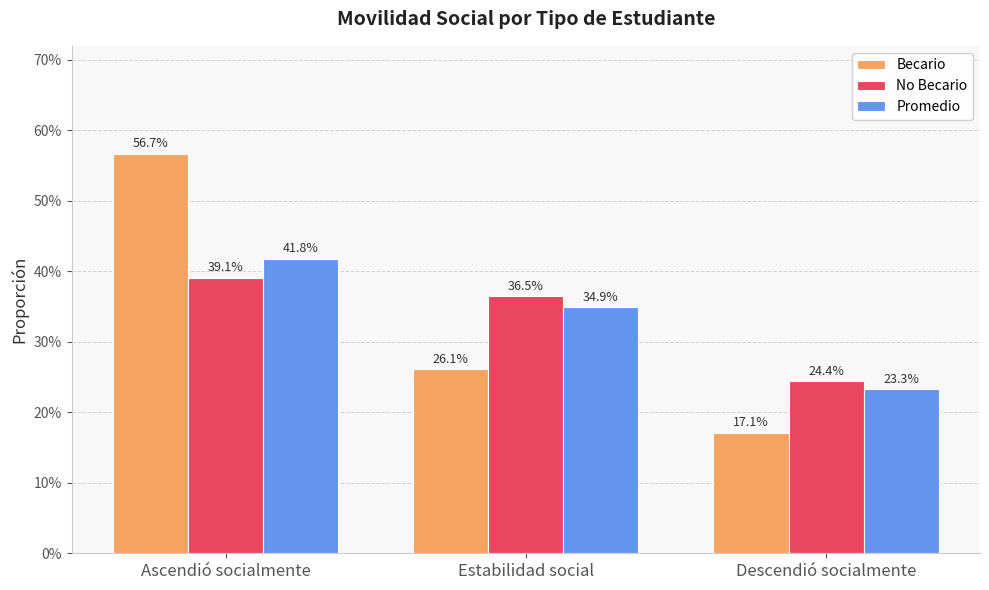

Does the chart contain any negative values?

No